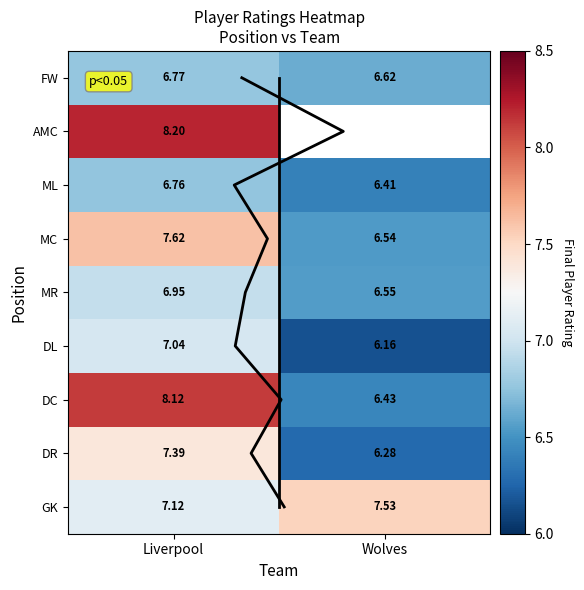

At how many categories does at least one series exceed 7?

2